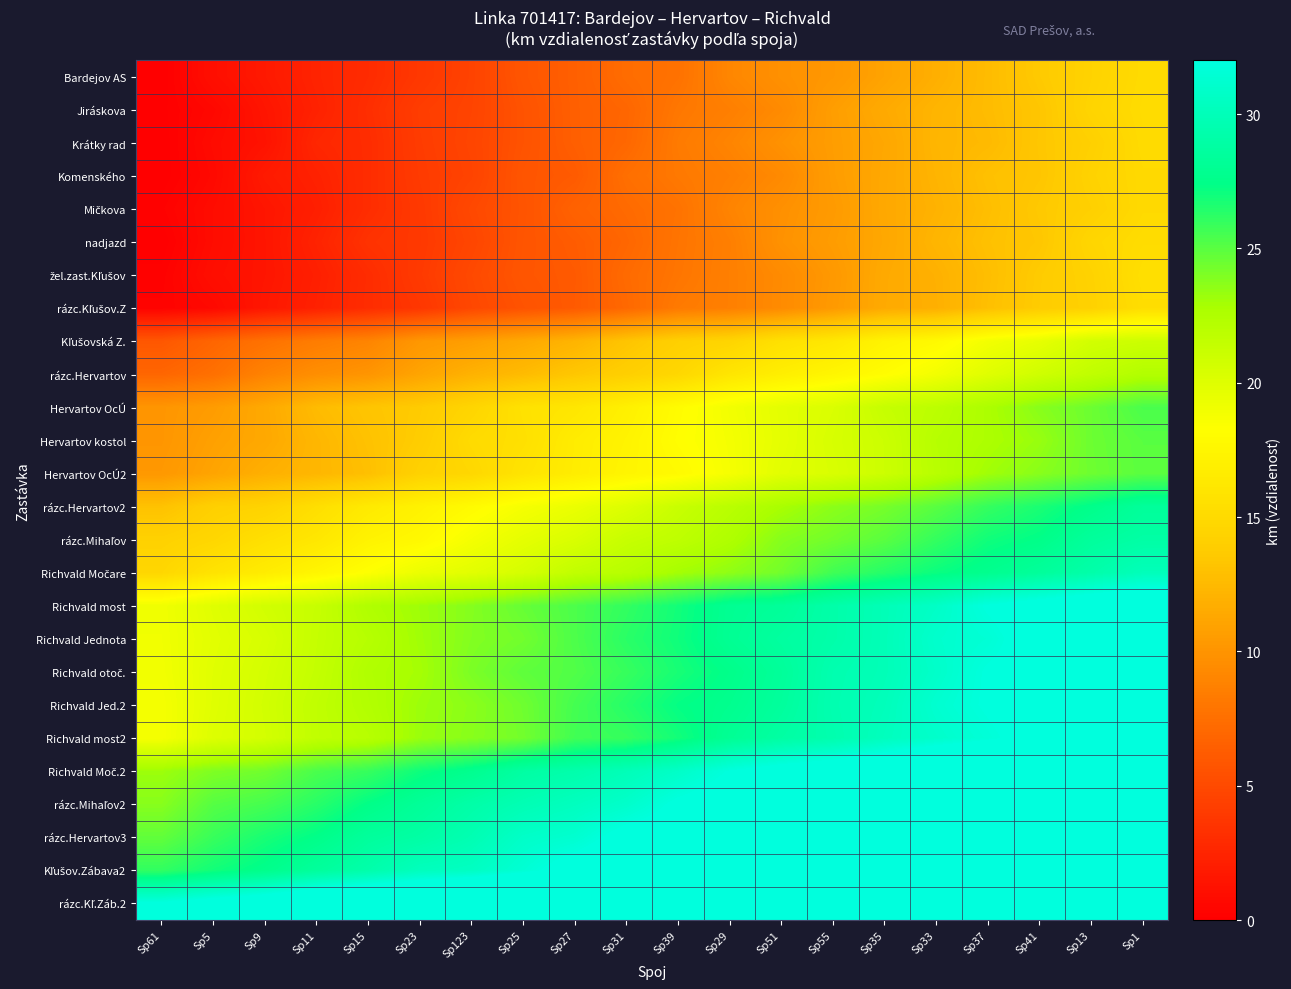

At Sp29, list the series in order from smallest to largest.

nadjazd, Jiráskova, Komenského, žel.zast.Kľušov, rázc.Kľušov.Z, Mičkova, Krátky rad, Bardejov AS, Kľušovská Z., rázc.Hervartov, Hervartov OcÚ2, Hervartov kostol, Hervartov OcÚ, rázc.Hervartov2, rázc.Mihaľov, Richvald Močare, Richvald otoč., Richvald Jed.2, Richvald most, Richvald Jednota, Richvald most2, Richvald Moč.2, rázc.Mihaľov2, rázc.Hervartov3, Kľušov.Zábava2, rázc.Kľ.Záb.2